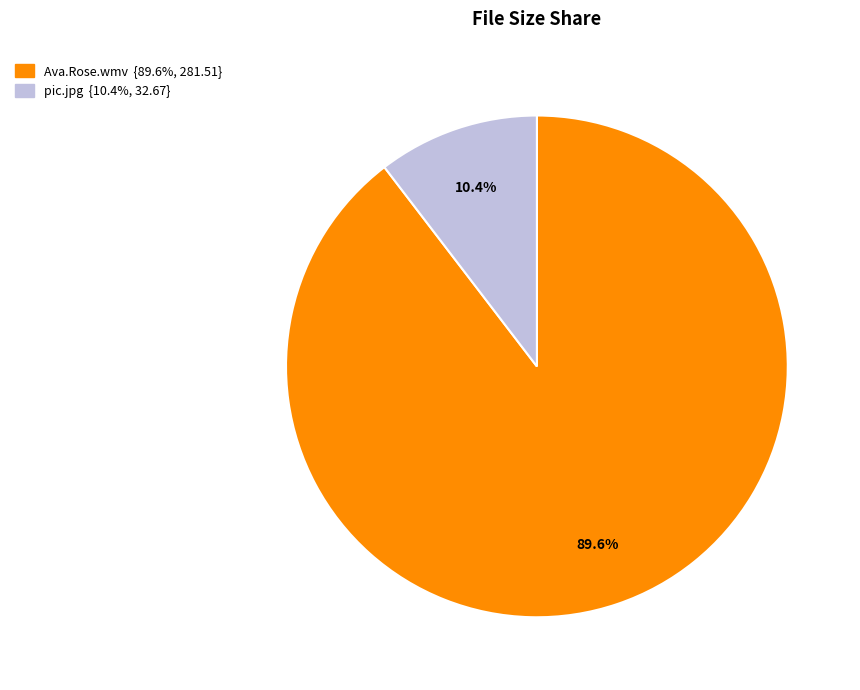

Approximately how many times larger is the value at pic.jpg compared to Ava.Rose.wmv?

0.1